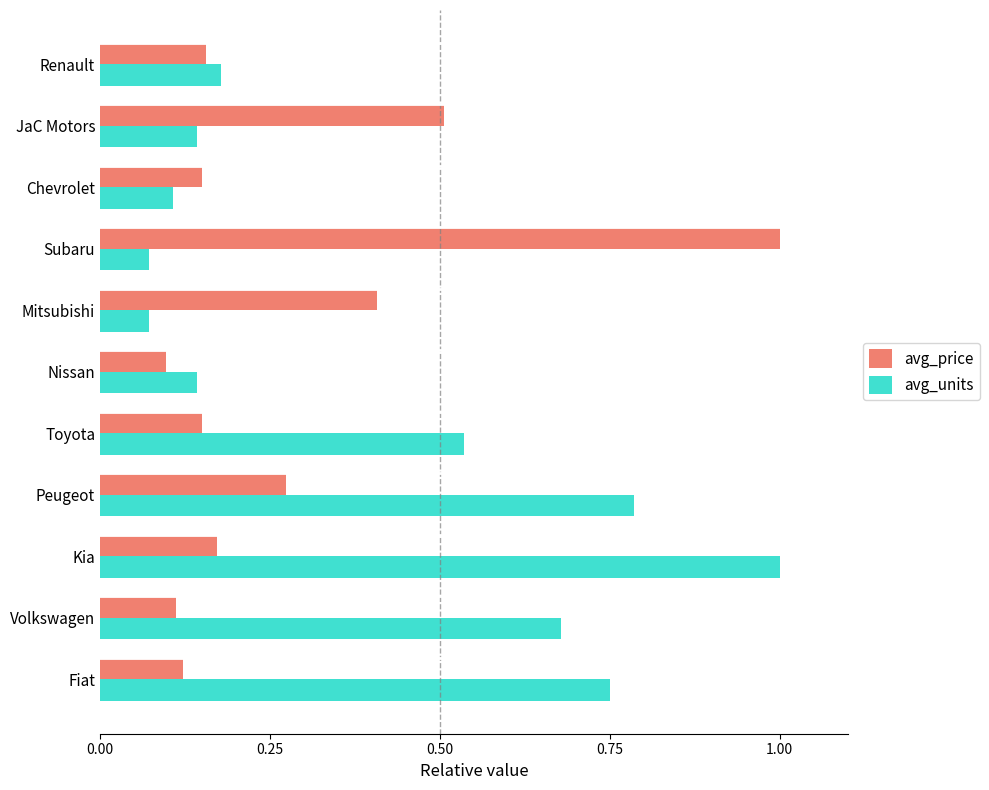

What are all the series names shown in the legend?

avg_price, avg_units